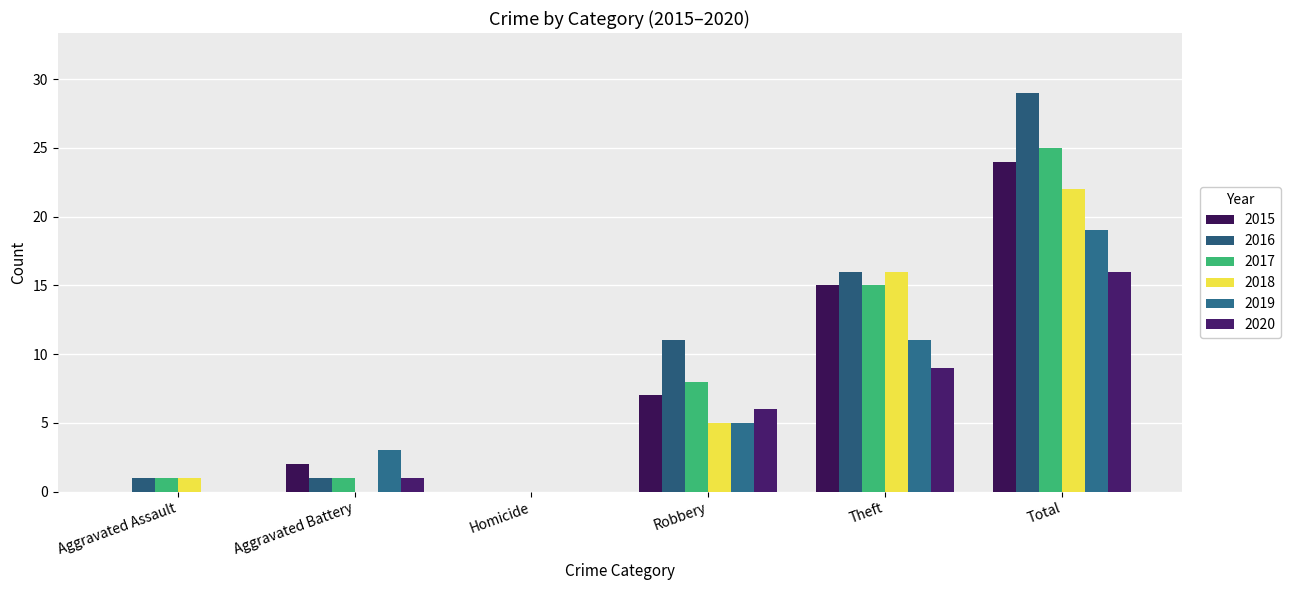

Is it true that 2018 equals -11 at Aggravated Battery?

False